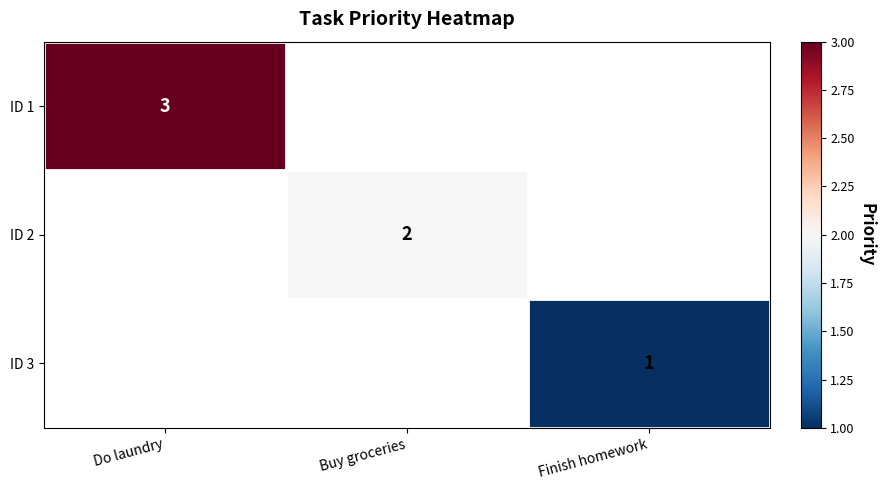

The value of ID 1 at Do laundry is 4. True or false?

False